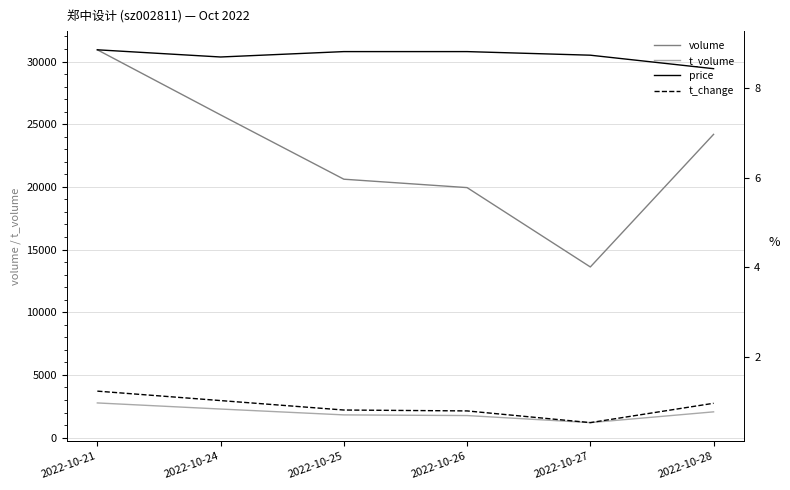

True or false: price has more than 1 points higher than both neighbors.

False